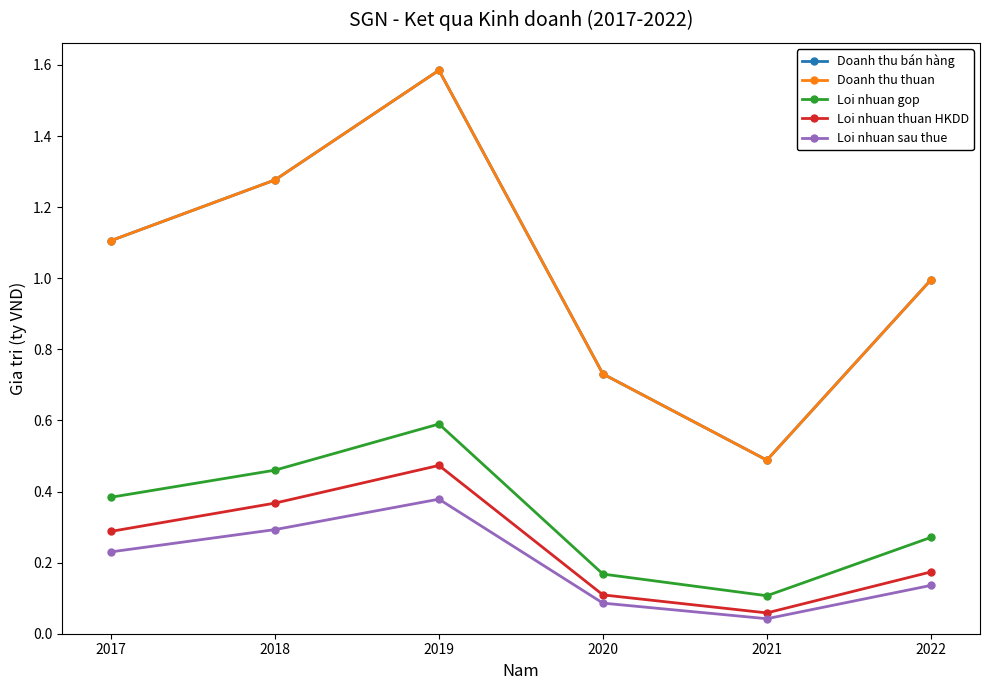

Does the chart have visible grid lines?

No